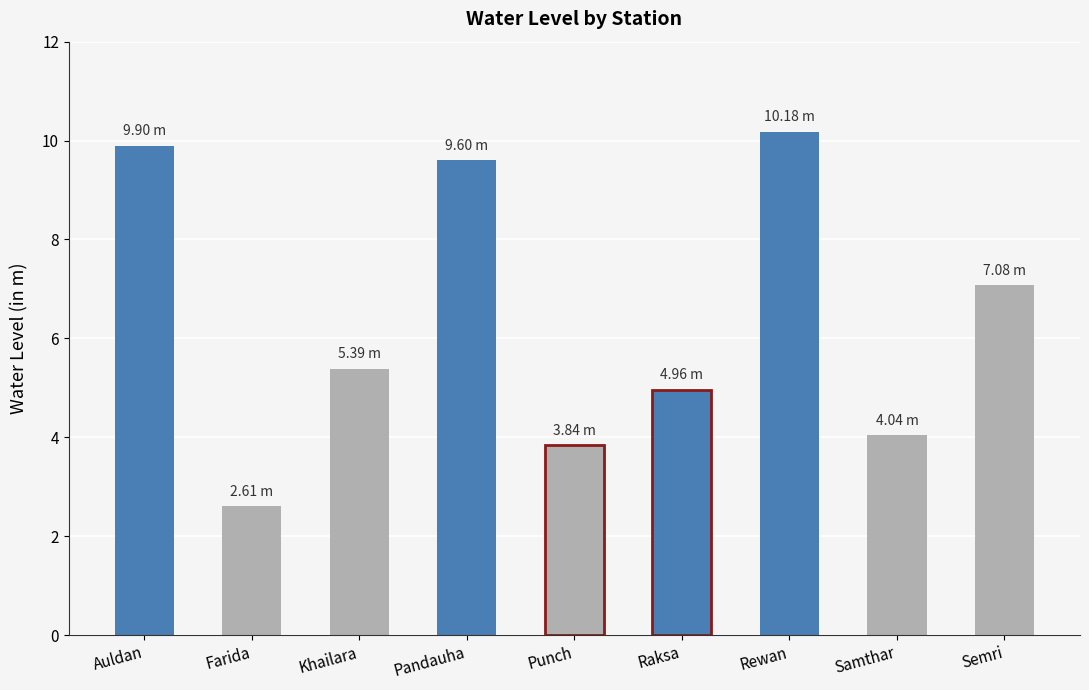

Reading left to right, list all the values displayed in this chart.

9.9	2.6	5.4	9.6	3.8	5.0	10.2	4.0	7.1